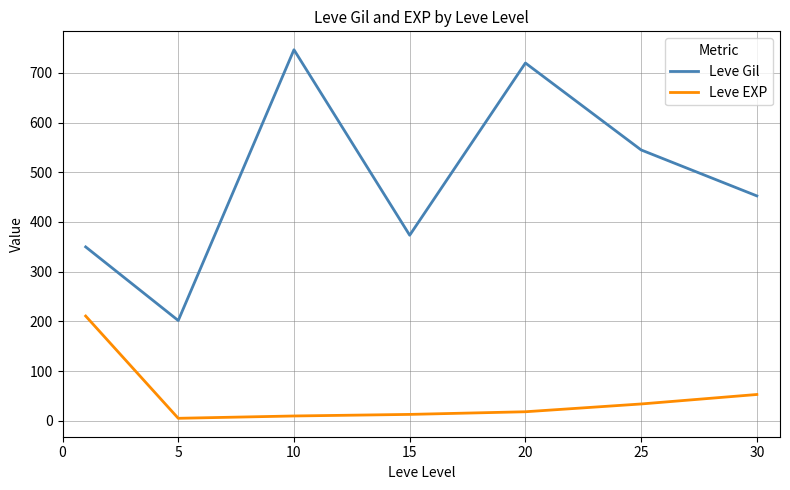

What is the lowest value of the Leve Gil series?

201.7